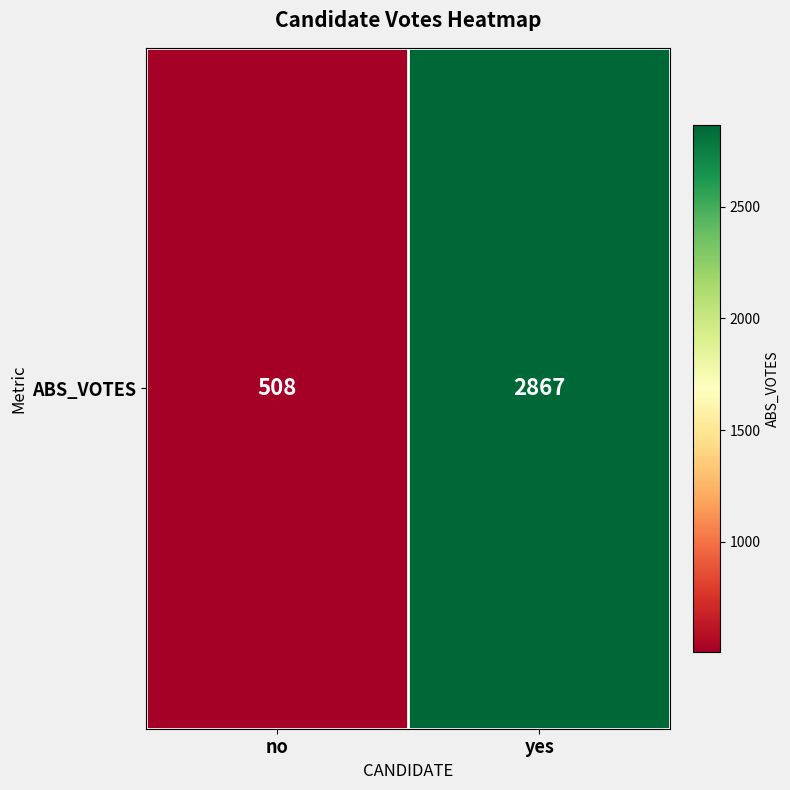

Between no and yes, which is larger?

yes